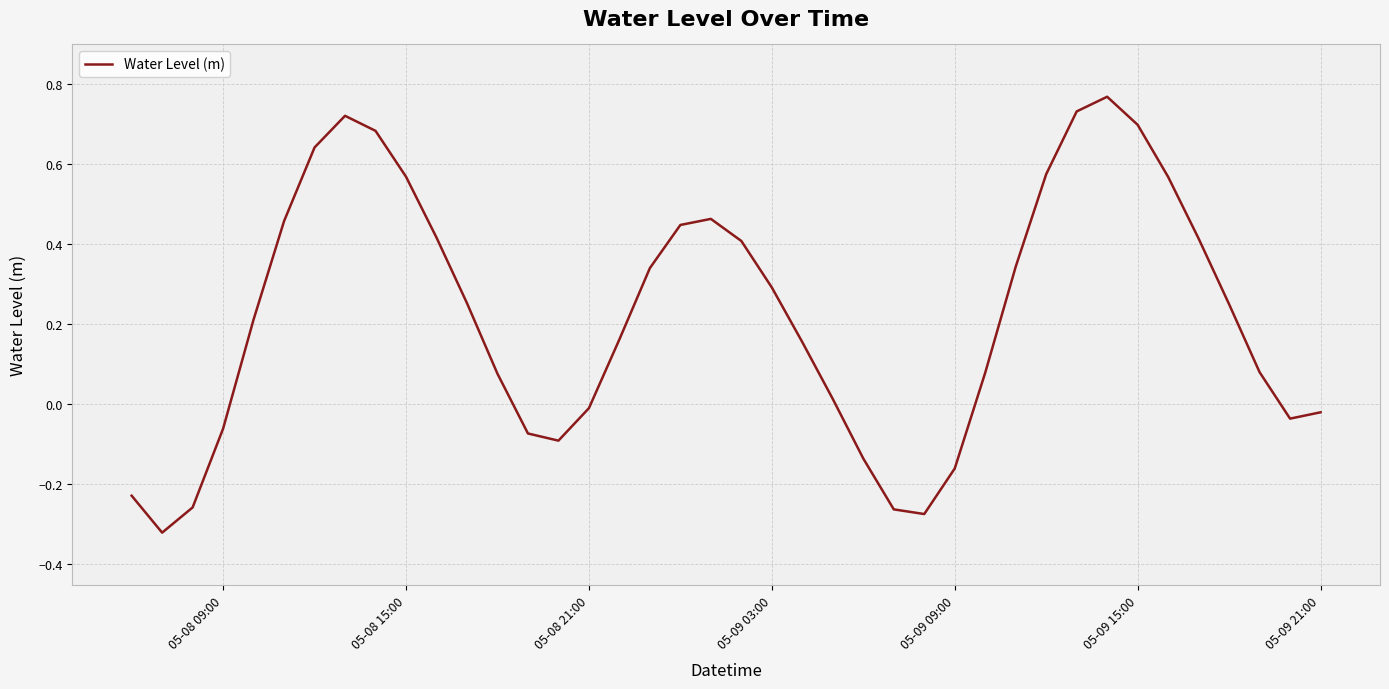

How many points are higher than both their immediate neighbors (excluding endpoints)?

3